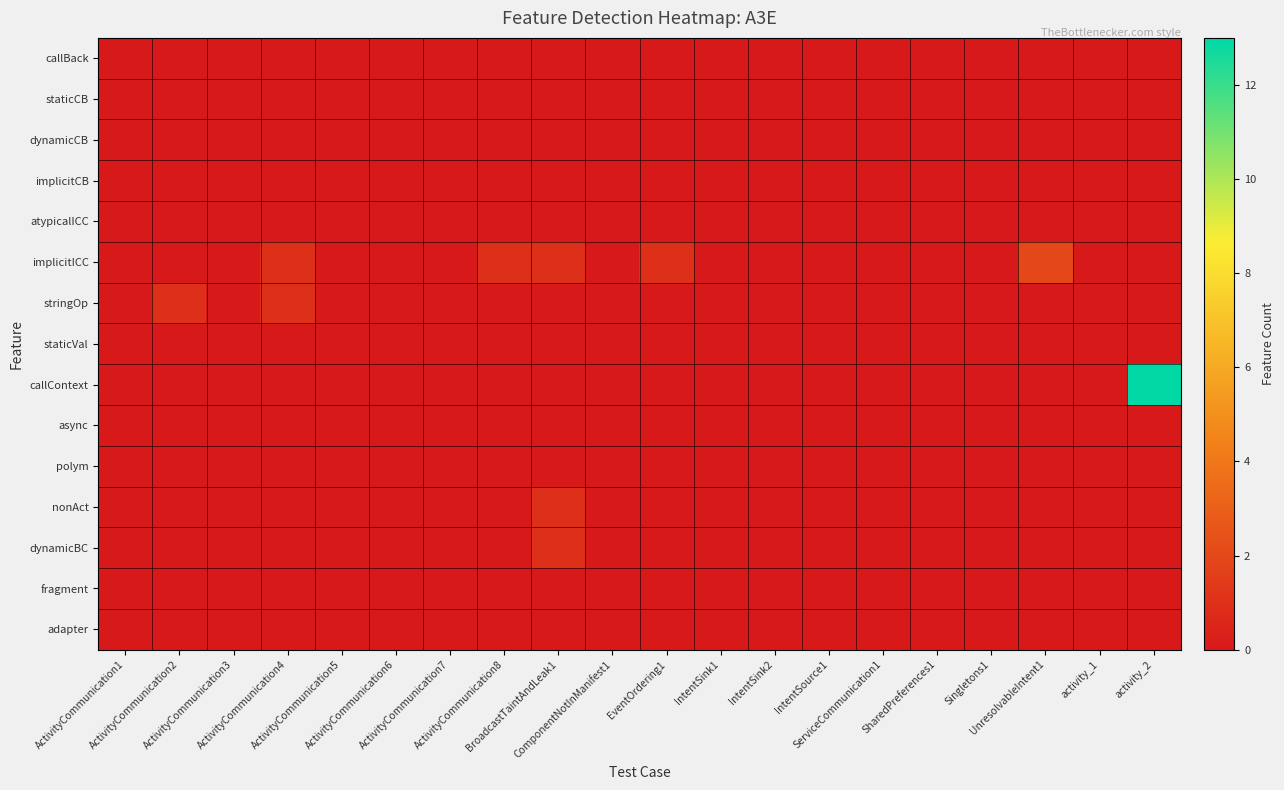

Reading left to right, what are all the values shown in this chart?

callBack: ActivityCommunication1=0	ActivityCommunication2=0	ActivityCommunication3=0	ActivityCommunication4=0	ActivityCommunication5=0	ActivityCommunication6=0	ActivityCommunication7=0	ActivityCommunication8=0	BroadcastTaintAndLeak1=0	ComponentNotInManifest1=0	EventOrdering1=0	IntentSink1=0	IntentSink2=0	IntentSource1=0	ServiceCommunication1=0	SharedPreferences1=0	Singletons1=0	UnresolvableIntent1=0	activity_1=0	activity_2=0
staticCB: ActivityCommunication1=0	ActivityCommunication2=0	ActivityCommunication3=0	ActivityCommunication4=0	ActivityCommunication5=0	ActivityCommunication6=0	ActivityCommunication7=0	ActivityCommunication8=0	BroadcastTaintAndLeak1=0	ComponentNotInManifest1=0	EventOrdering1=0	IntentSink1=0	IntentSink2=0	IntentSource1=0	ServiceCommunication1=0	SharedPreferences1=0	Singletons1=0	UnresolvableIntent1=0	activity_1=0	activity_2=0
dynamicCB: ActivityCommunication1=0	ActivityCommunication2=0	ActivityCommunication3=0	ActivityCommunication4=0	ActivityCommunication5=0	ActivityCommunication6=0	ActivityCommunication7=0	ActivityCommunication8=0	BroadcastTaintAndLeak1=0	ComponentNotInManifest1=0	EventOrdering1=0	IntentSink1=0	IntentSink2=0	IntentSource1=0	ServiceCommunication1=0	SharedPreferences1=0	Singletons1=0	UnresolvableIntent1=0	activity_1=0	activity_2=0
implicitCB: ActivityCommunication1=0	ActivityCommunication2=0	ActivityCommunication3=0	ActivityCommunication4=0	ActivityCommunication5=0	ActivityCommunication6=0	ActivityCommunication7=0	ActivityCommunication8=0	BroadcastTaintAndLeak1=0	ComponentNotInManifest1=0	EventOrdering1=0	IntentSink1=0	IntentSink2=0	IntentSource1=0	ServiceCommunication1=0	SharedPreferences1=0	Singletons1=0	UnresolvableIntent1=0	activity_1=0	activity_2=0
atypicalICC: ActivityCommunication1=0	ActivityCommunication2=0	ActivityCommunication3=0	ActivityCommunication4=0	ActivityCommunication5=0	ActivityCommunication6=0	ActivityCommunication7=0	ActivityCommunication8=0	BroadcastTaintAndLeak1=0	ComponentNotInManifest1=0	EventOrdering1=0	IntentSink1=0	IntentSink2=0	IntentSource1=0	ServiceCommunication1=0	SharedPreferences1=0	Singletons1=0	UnresolvableIntent1=0	activity_1=0	activity_2=0
implicitICC: ActivityCommunication1=0	ActivityCommunication2=0	ActivityCommunication3=0	ActivityCommunication4=1	ActivityCommunication5=0	ActivityCommunication6=0	ActivityCommunication7=0	ActivityCommunication8=1	BroadcastTaintAndLeak1=1	ComponentNotInManifest1=0	EventOrdering1=1	IntentSink1=0	IntentSink2=0	IntentSource1=0	ServiceCommunication1=0	SharedPreferences1=0	Singletons1=0	UnresolvableIntent1=2	activity_1=0	activity_2=0
stringOp: ActivityCommunication1=0	ActivityCommunication2=1	ActivityCommunication3=0	ActivityCommunication4=1	ActivityCommunication5=0	ActivityCommunication6=0	ActivityCommunication7=0	ActivityCommunication8=0	BroadcastTaintAndLeak1=0	ComponentNotInManifest1=0	EventOrdering1=0	IntentSink1=0	IntentSink2=0	IntentSource1=0	ServiceCommunication1=0	SharedPreferences1=0	Singletons1=0	UnresolvableIntent1=0	activity_1=0	activity_2=0
staticVal: ActivityCommunication1=0	ActivityCommunication2=0	ActivityCommunication3=0	ActivityCommunication4=0	ActivityCommunication5=0	ActivityCommunication6=0	ActivityCommunication7=0	ActivityCommunication8=0	BroadcastTaintAndLeak1=0	ComponentNotInManifest1=0	EventOrdering1=0	IntentSink1=0	IntentSink2=0	IntentSource1=0	ServiceCommunication1=0	SharedPreferences1=0	Singletons1=0	UnresolvableIntent1=0	activity_1=0	activity_2=0
callContext: ActivityCommunication1=0	ActivityCommunication2=0	ActivityCommunication3=0	ActivityCommunication4=0	ActivityCommunication5=0	ActivityCommunication6=0	ActivityCommunication7=0	ActivityCommunication8=0	BroadcastTaintAndLeak1=0	ComponentNotInManifest1=0	EventOrdering1=0	IntentSink1=0	IntentSink2=0	IntentSource1=0	ServiceCommunication1=0	SharedPreferences1=0	Singletons1=0	UnresolvableIntent1=0	activity_1=0	activity_2=13
async: ActivityCommunication1=0	ActivityCommunication2=0	ActivityCommunication3=0	ActivityCommunication4=0	ActivityCommunication5=0	ActivityCommunication6=0	ActivityCommunication7=0	ActivityCommunication8=0	BroadcastTaintAndLeak1=0	ComponentNotInManifest1=0	EventOrdering1=0	IntentSink1=0	IntentSink2=0	IntentSource1=0	ServiceCommunication1=0	SharedPreferences1=0	Singletons1=0	UnresolvableIntent1=0	activity_1=0	activity_2=0
polym: ActivityCommunication1=0	ActivityCommunication2=0	ActivityCommunication3=0	ActivityCommunication4=0	ActivityCommunication5=0	ActivityCommunication6=0	ActivityCommunication7=0	ActivityCommunication8=0	BroadcastTaintAndLeak1=0	ComponentNotInManifest1=0	EventOrdering1=0	IntentSink1=0	IntentSink2=0	IntentSource1=0	ServiceCommunication1=0	SharedPreferences1=0	Singletons1=0	UnresolvableIntent1=0	activity_1=0	activity_2=0
nonAct: ActivityCommunication1=0	ActivityCommunication2=0	ActivityCommunication3=0	ActivityCommunication4=0	ActivityCommunication5=0	ActivityCommunication6=0	ActivityCommunication7=0	ActivityCommunication8=0	BroadcastTaintAndLeak1=1	ComponentNotInManifest1=0	EventOrdering1=0	IntentSink1=0	IntentSink2=0	IntentSource1=0	ServiceCommunication1=0	SharedPreferences1=0	Singletons1=0	UnresolvableIntent1=0	activity_1=0	activity_2=0
dynamicBC: ActivityCommunication1=0	ActivityCommunication2=0	ActivityCommunication3=0	ActivityCommunication4=0	ActivityCommunication5=0	ActivityCommunication6=0	ActivityCommunication7=0	ActivityCommunication8=0	BroadcastTaintAndLeak1=1	ComponentNotInManifest1=0	EventOrdering1=0	IntentSink1=0	IntentSink2=0	IntentSource1=0	ServiceCommunication1=0	SharedPreferences1=0	Singletons1=0	UnresolvableIntent1=0	activity_1=0	activity_2=0
fragment: ActivityCommunication1=0	ActivityCommunication2=0	ActivityCommunication3=0	ActivityCommunication4=0	ActivityCommunication5=0	ActivityCommunication6=0	ActivityCommunication7=0	ActivityCommunication8=0	BroadcastTaintAndLeak1=0	ComponentNotInManifest1=0	EventOrdering1=0	IntentSink1=0	IntentSink2=0	IntentSource1=0	ServiceCommunication1=0	SharedPreferences1=0	Singletons1=0	UnresolvableIntent1=0	activity_1=0	activity_2=0
adapter: ActivityCommunication1=0	ActivityCommunication2=0	ActivityCommunication3=0	ActivityCommunication4=0	ActivityCommunication5=0	ActivityCommunication6=0	ActivityCommunication7=0	ActivityCommunication8=0	BroadcastTaintAndLeak1=0	ComponentNotInManifest1=0	EventOrdering1=0	IntentSink1=0	IntentSink2=0	IntentSource1=0	ServiceCommunication1=0	SharedPreferences1=0	Singletons1=0	UnresolvableIntent1=0	activity_1=0	activity_2=0